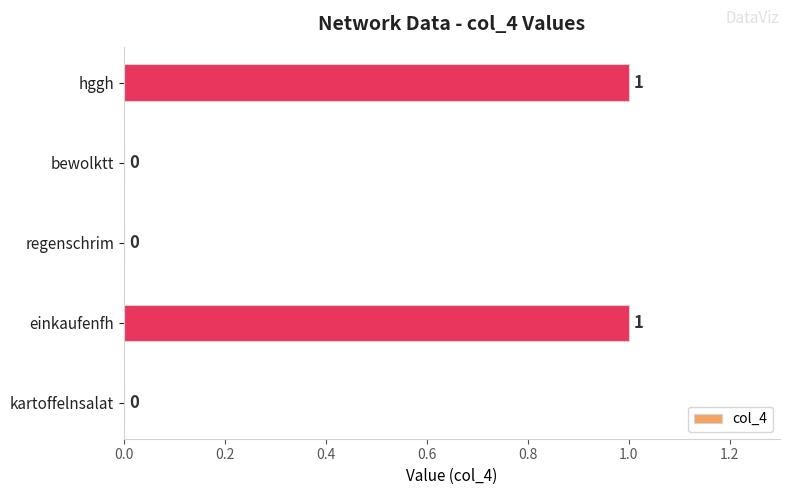

What is the sum of all values?

2